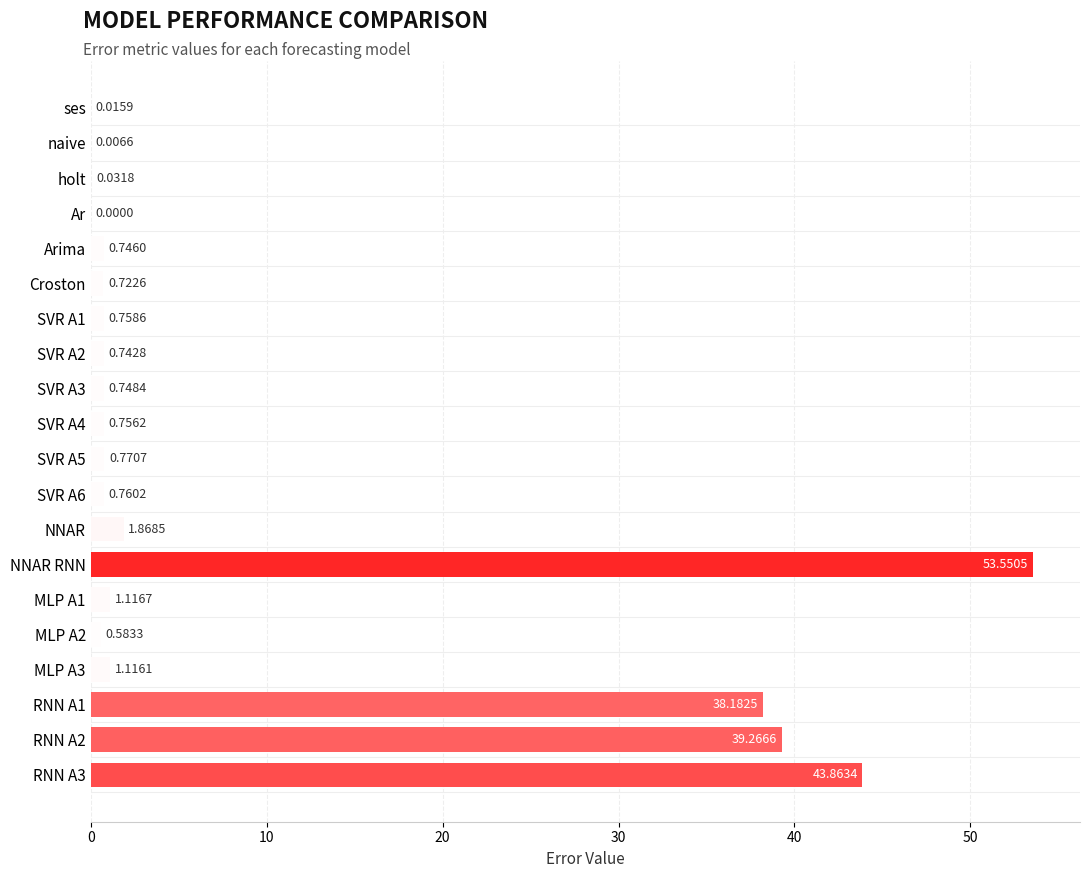

How many values are above zero?

19